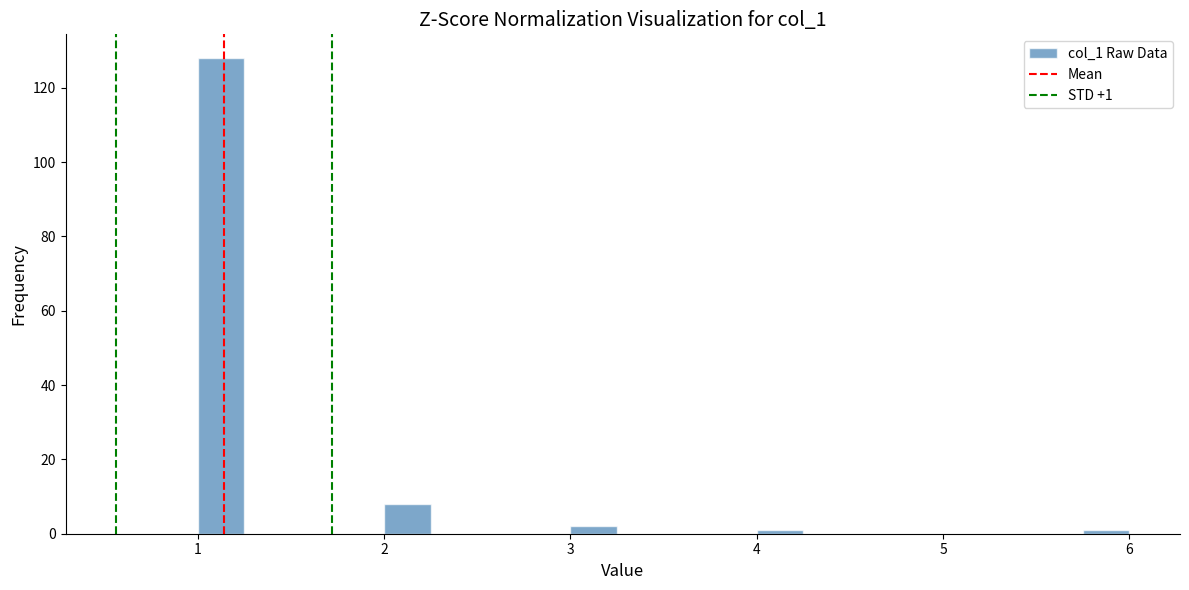

Around what value on the x-axis is the tallest bar? Give the approximate position of its centre, as read against the axis.

1.1